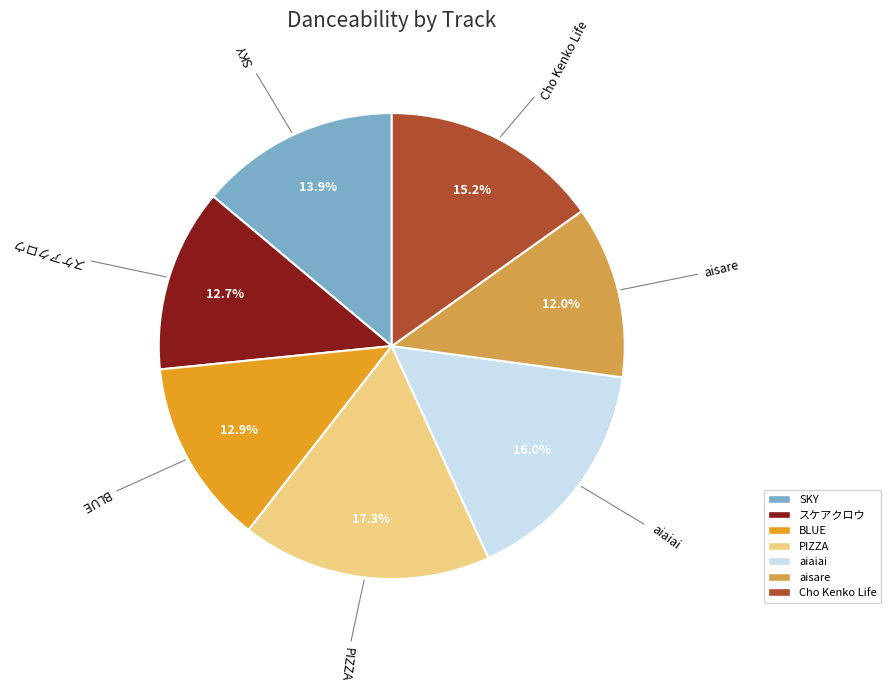

What portion of the pie excludes BLUE?

87.1%